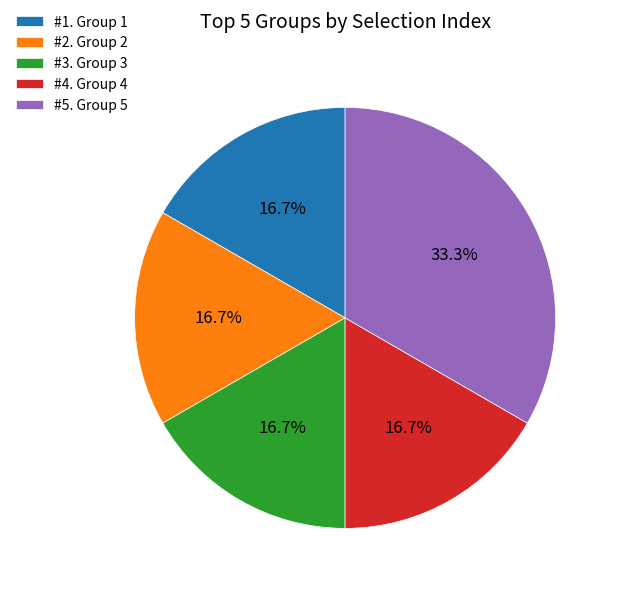

Do #3. Group 3 and #4. Group 4 together represent more than half of the pie?

No